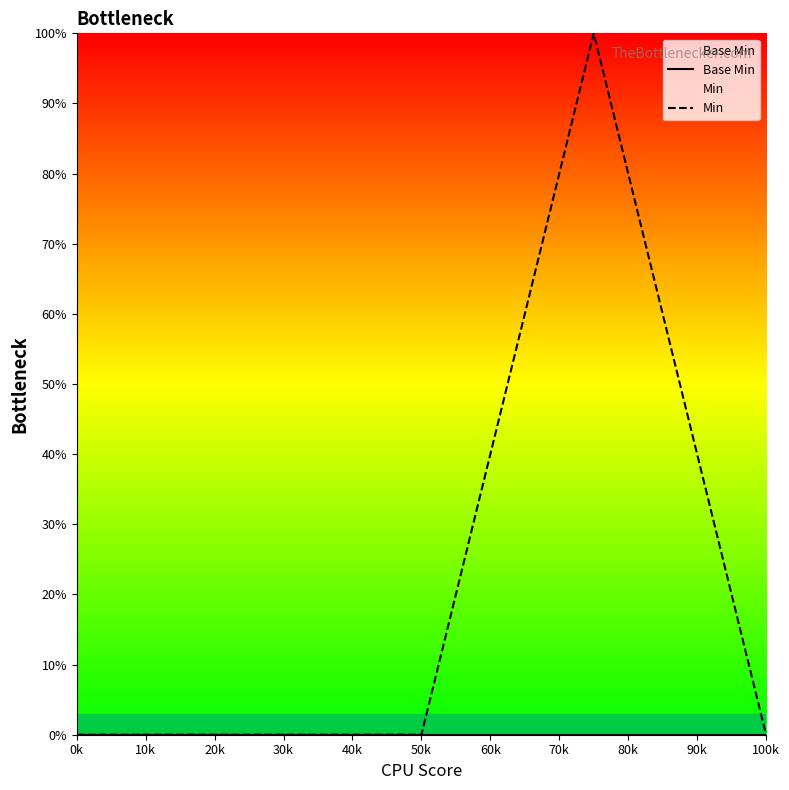

True or false: Base Min and Min cross at least once.

False